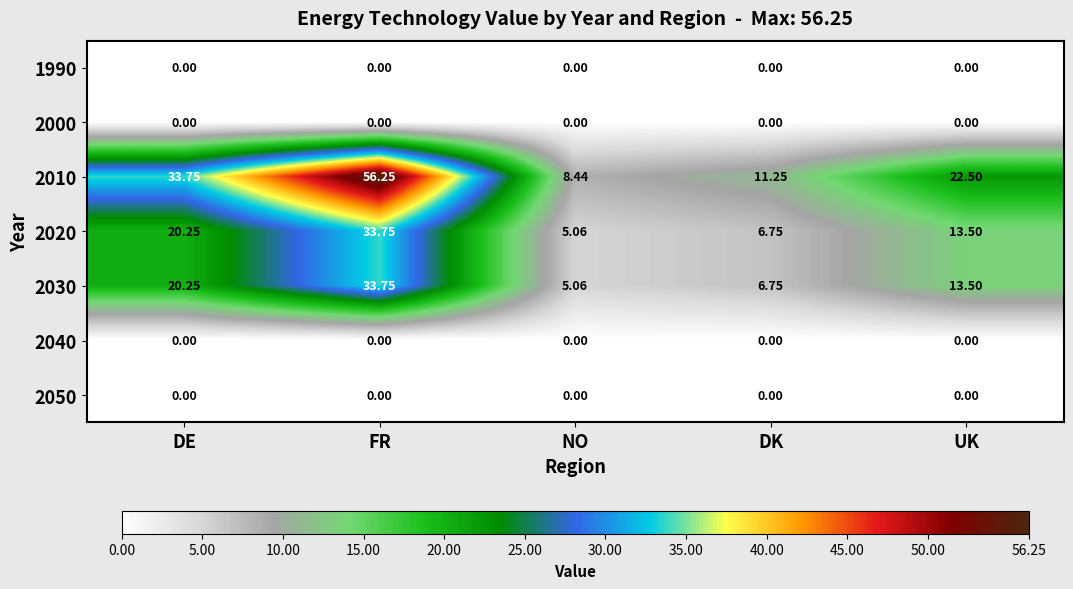

Is the value of 2020 at DK greater than the value of 2000 at DK?

Yes